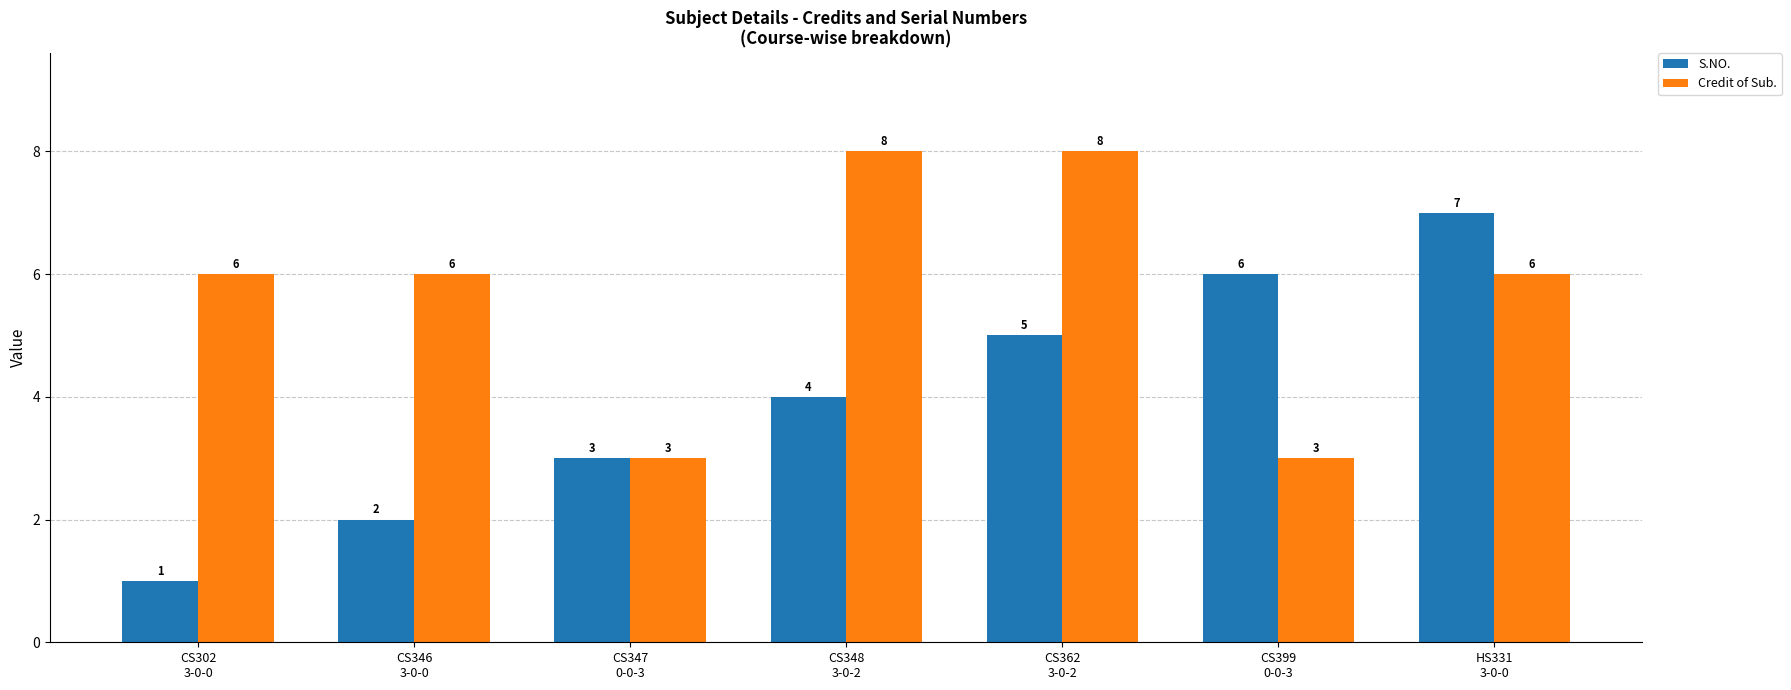

At how many categories does at least one series exceed 5?

6